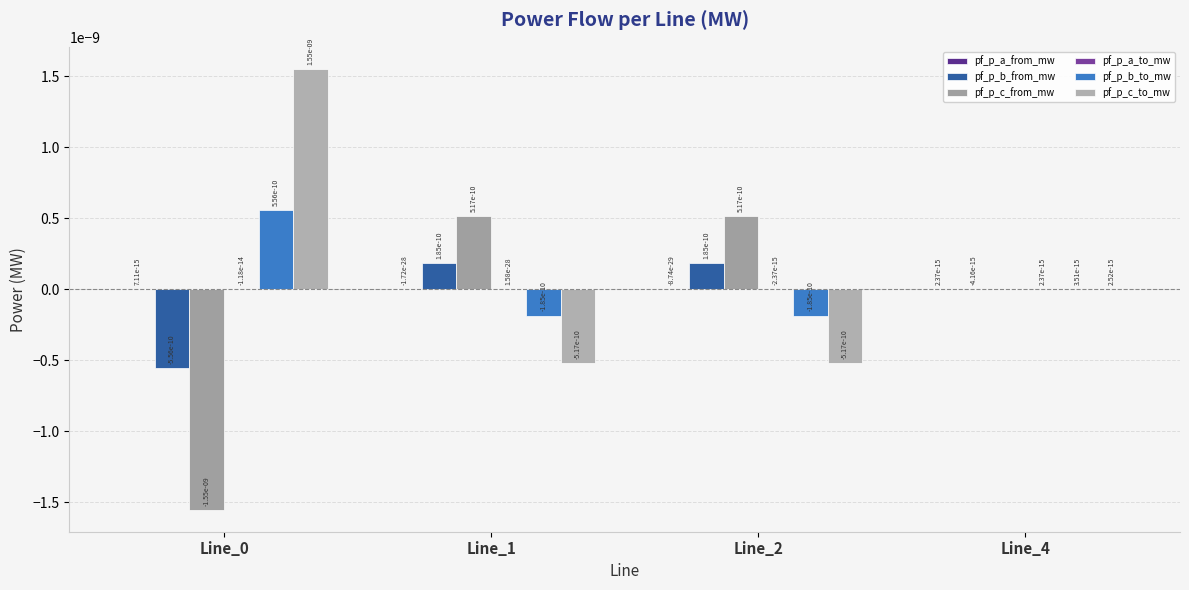

Which series changed the most between Line_2 and Line_4?

pf_p_c_from_mw